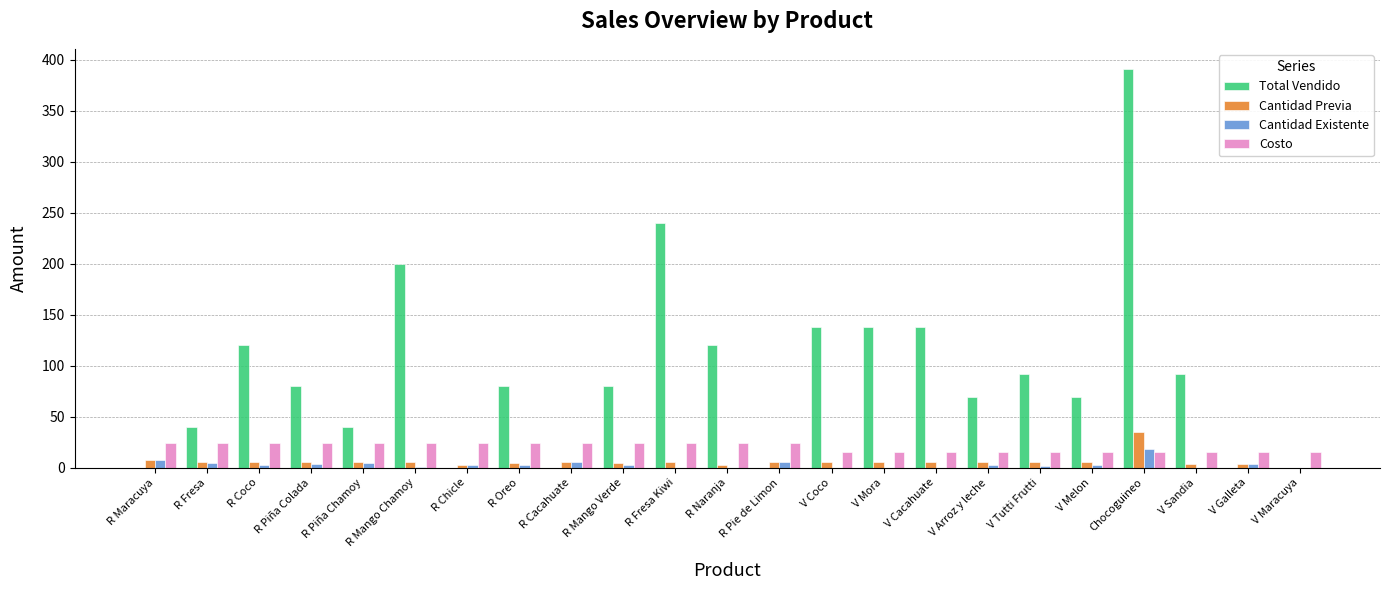

Is it true that Total Vendido equals 40 at R Piña Chamoy?

True